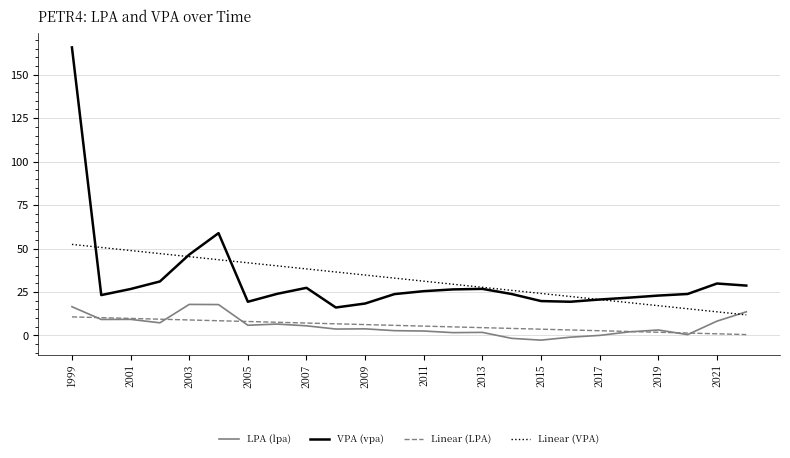

What is the highest value of the Linear (VPA) series?

52.4